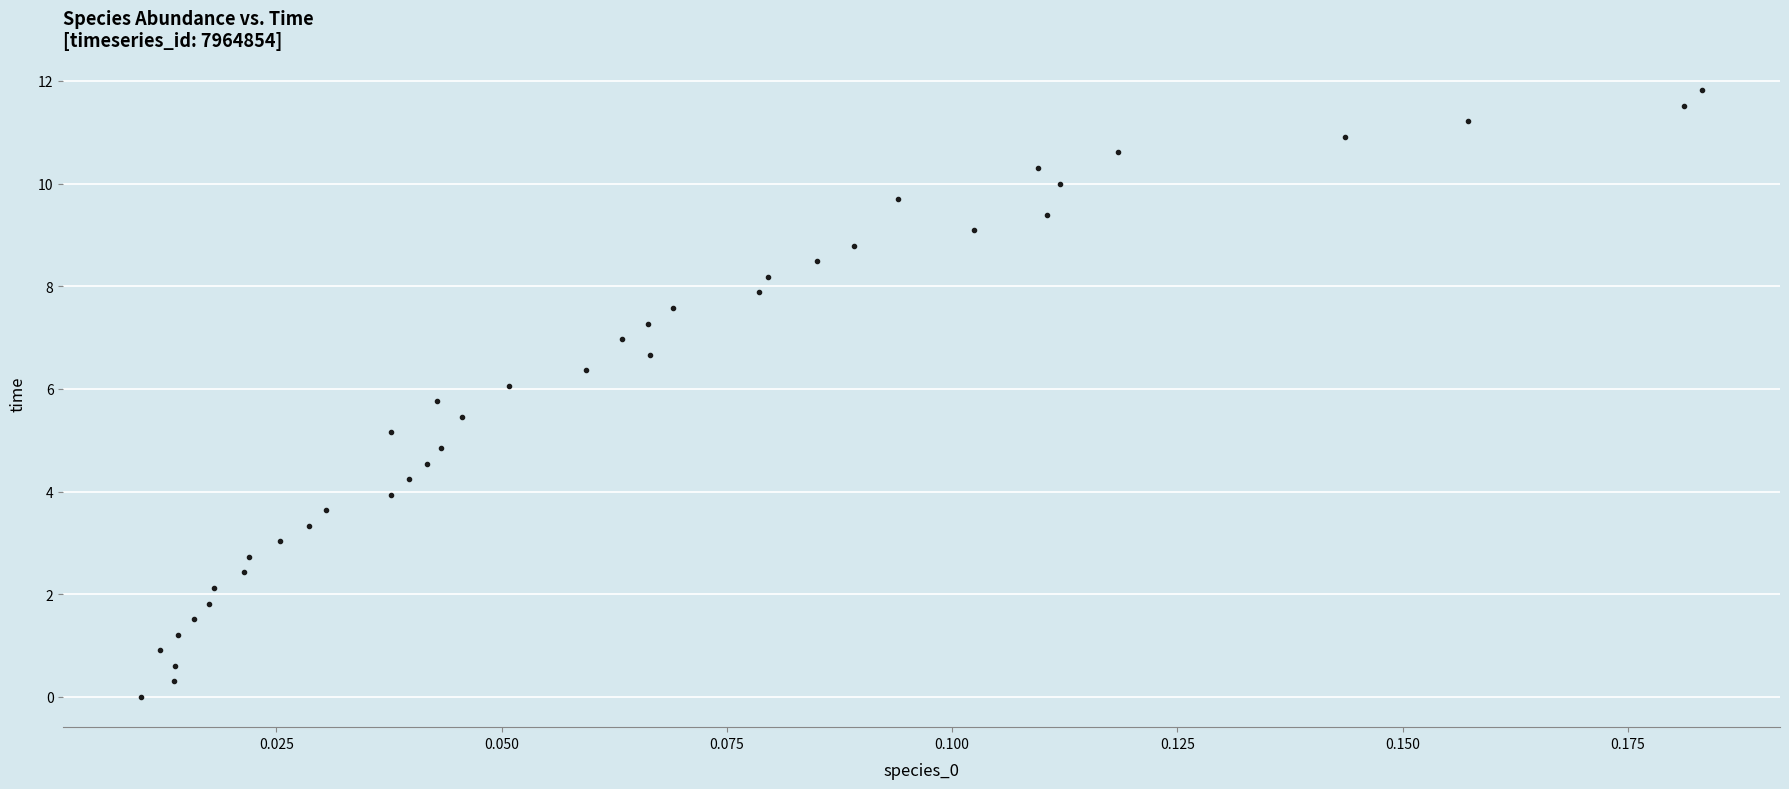

What is the range of Y values (max minus min)?

11.8